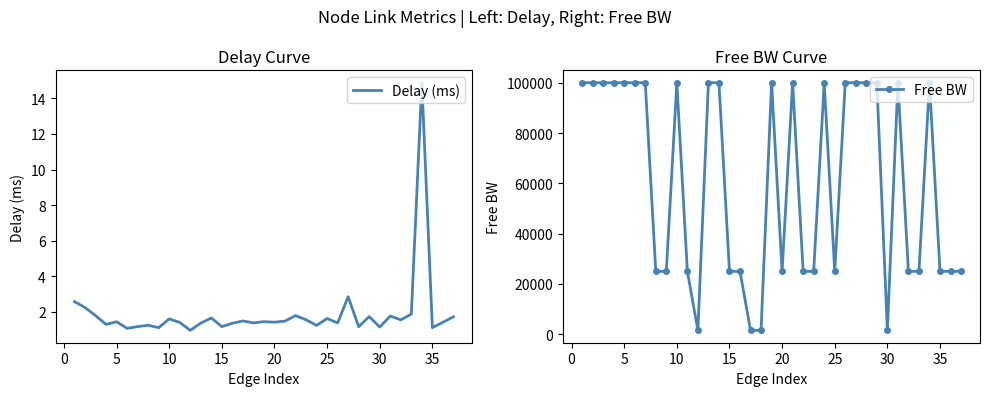

How many data points in Free BW are less than 99999?

18